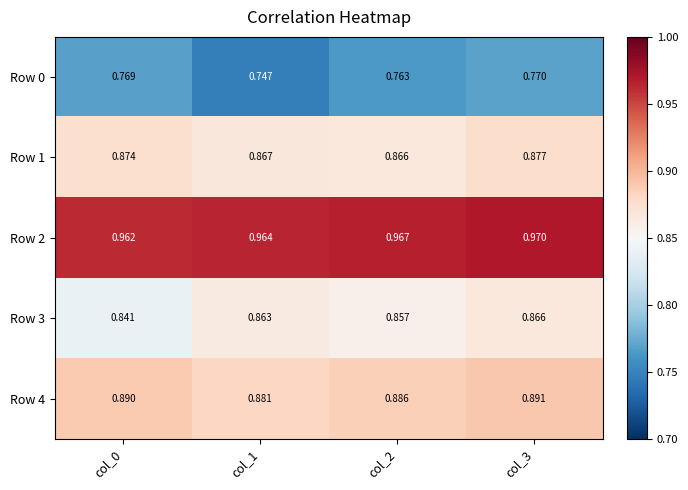

Is the value of Row 1 at col_0 greater than the value of Row 3 at col_2?

Yes